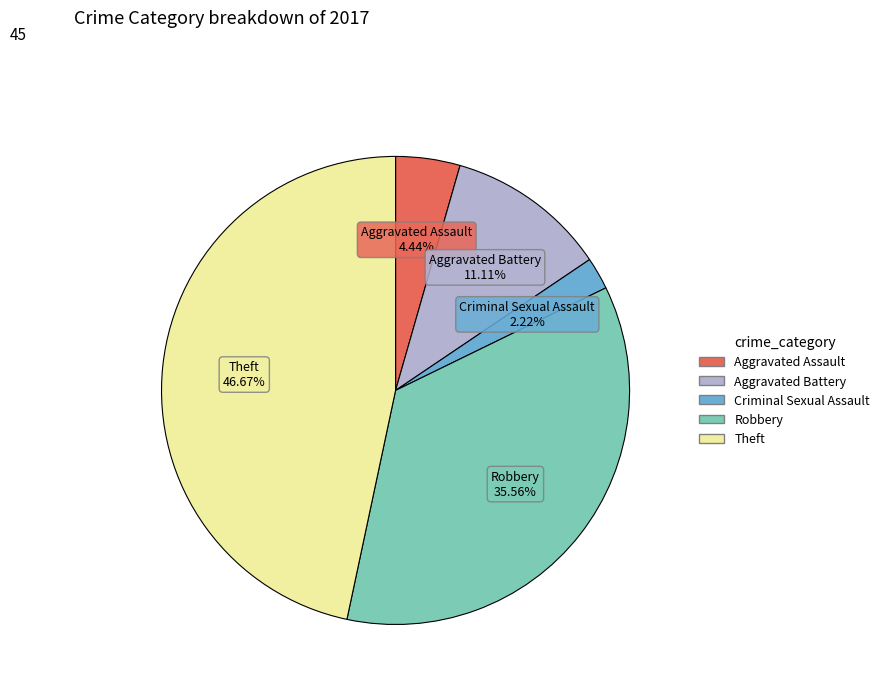

To the nearest percent, what is the average slice percentage?

20%